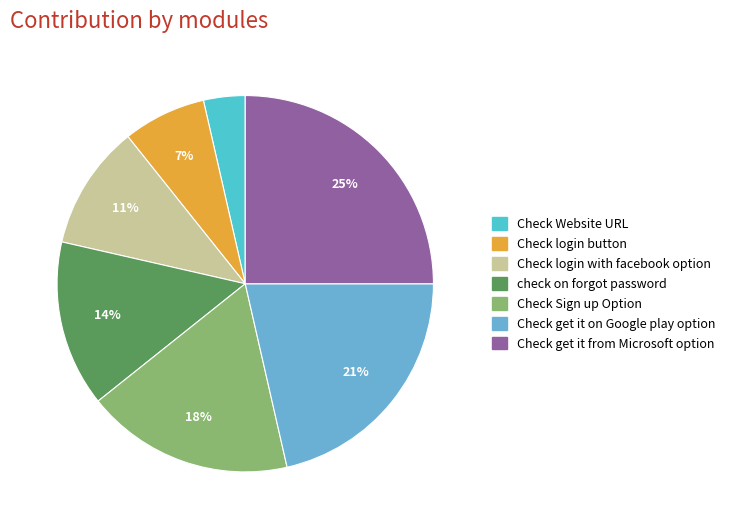

To the nearest percent, what is the difference between the largest and smallest slice percentages?

21%